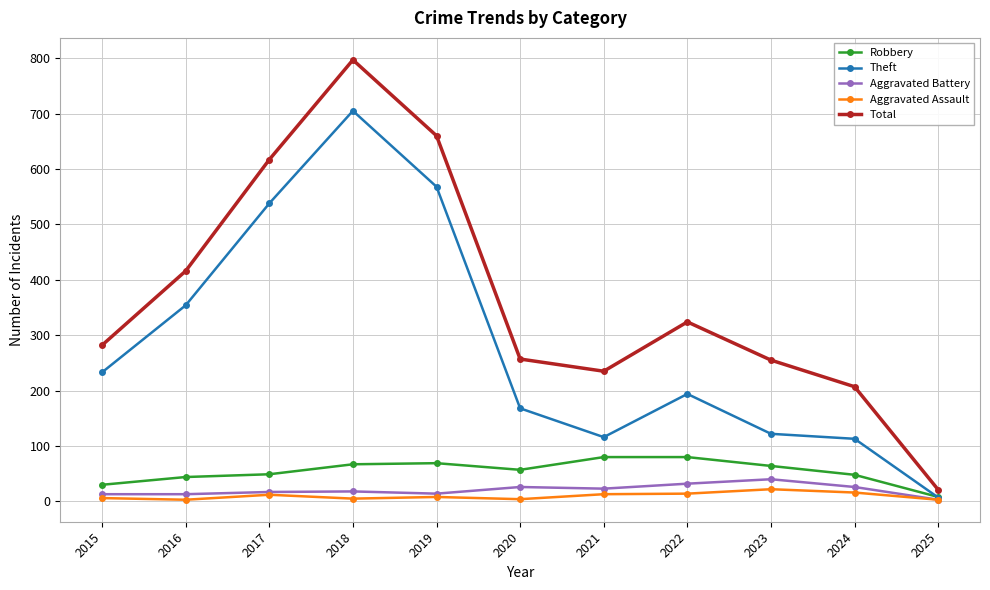

Which series has the largest total across all categories?

Total